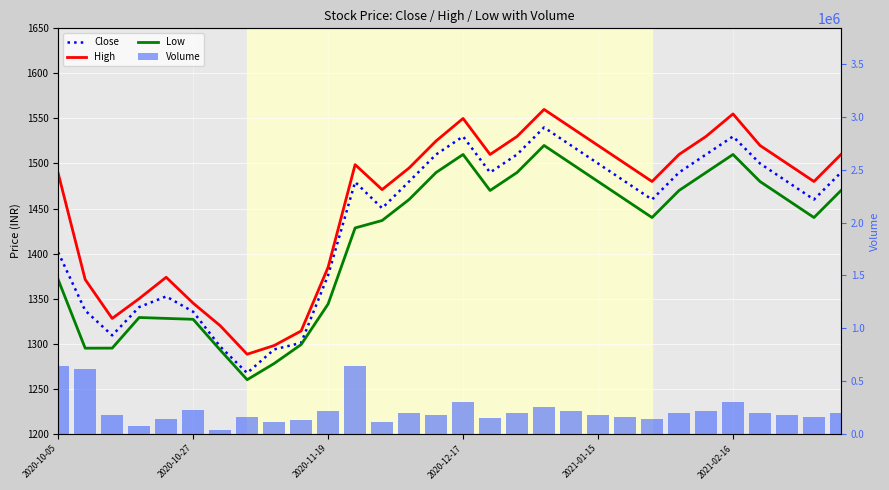

How many values in the High series are below 1498?

15